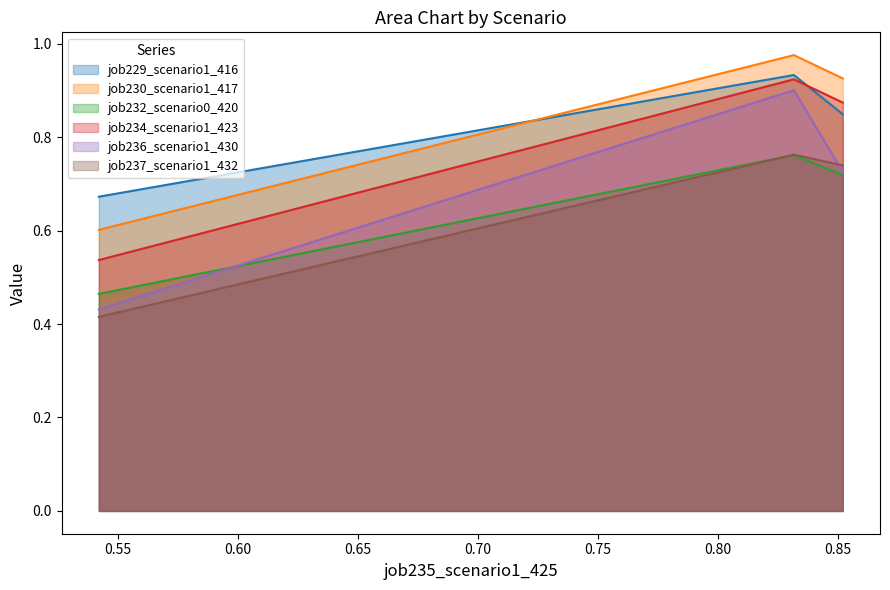

Which series has the widest spread of values?

job236_scenario1_430